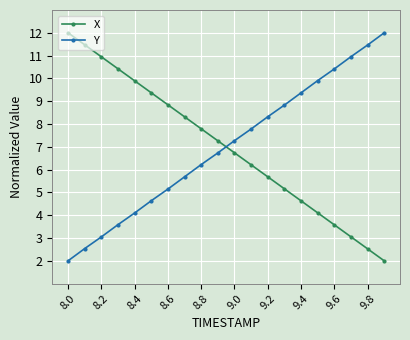

How many intersections are there between X and Y?

1